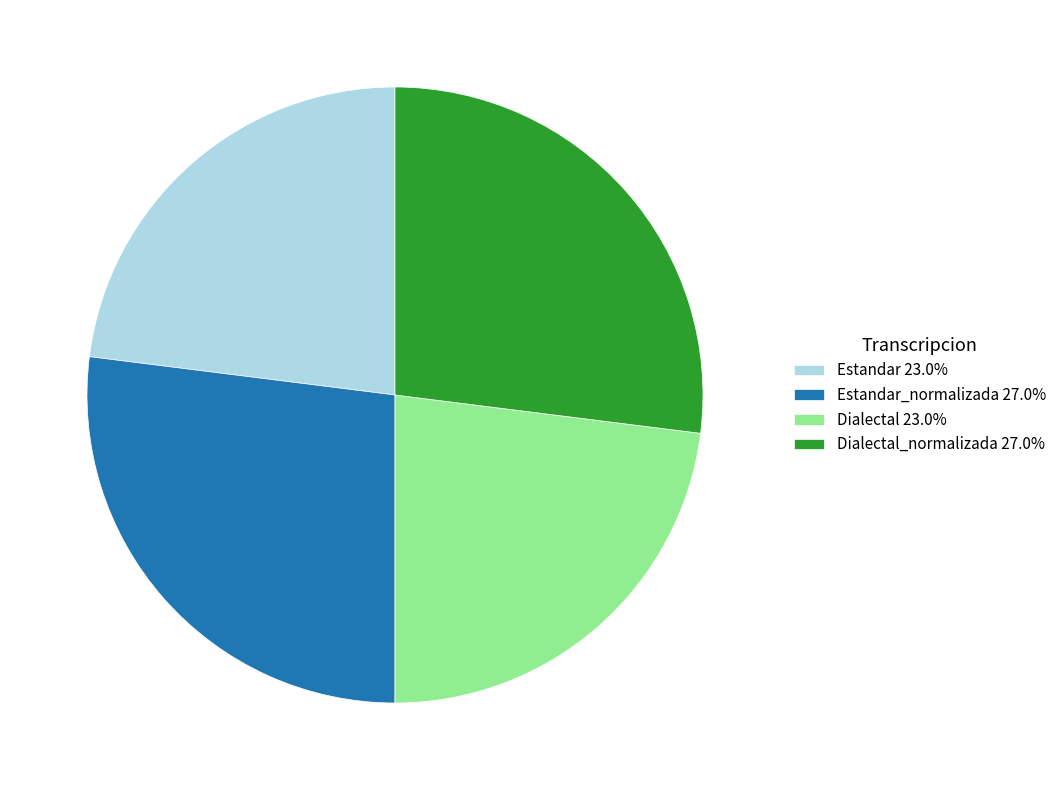

Is there any slice that represents more than half of the pie?

No